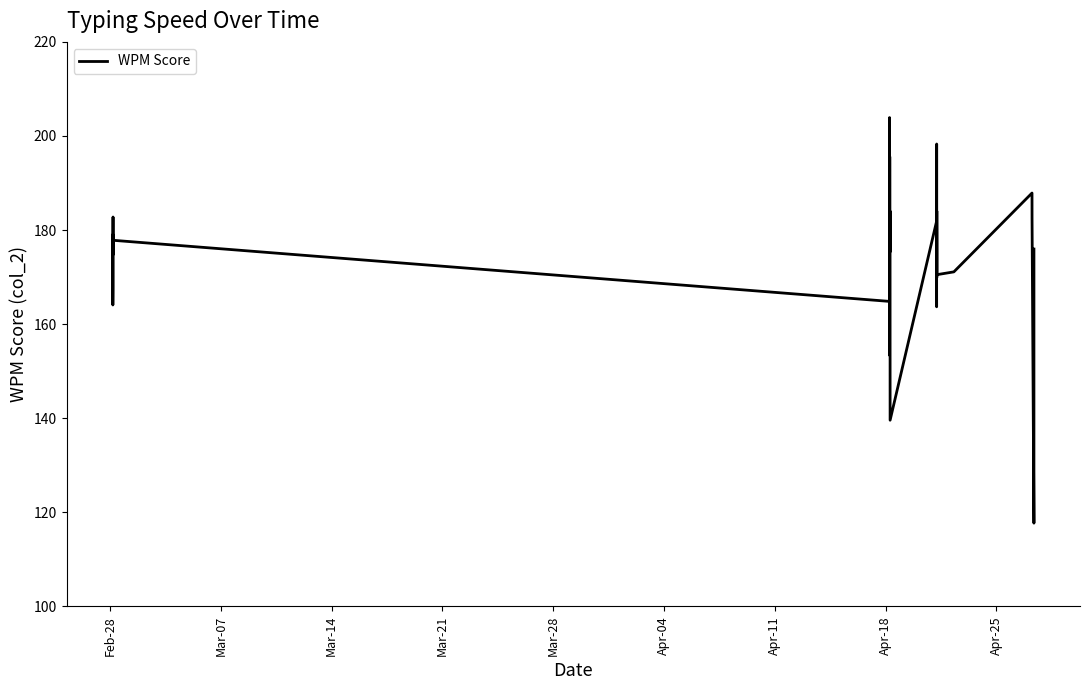

What is the smallest value displayed?

117.7